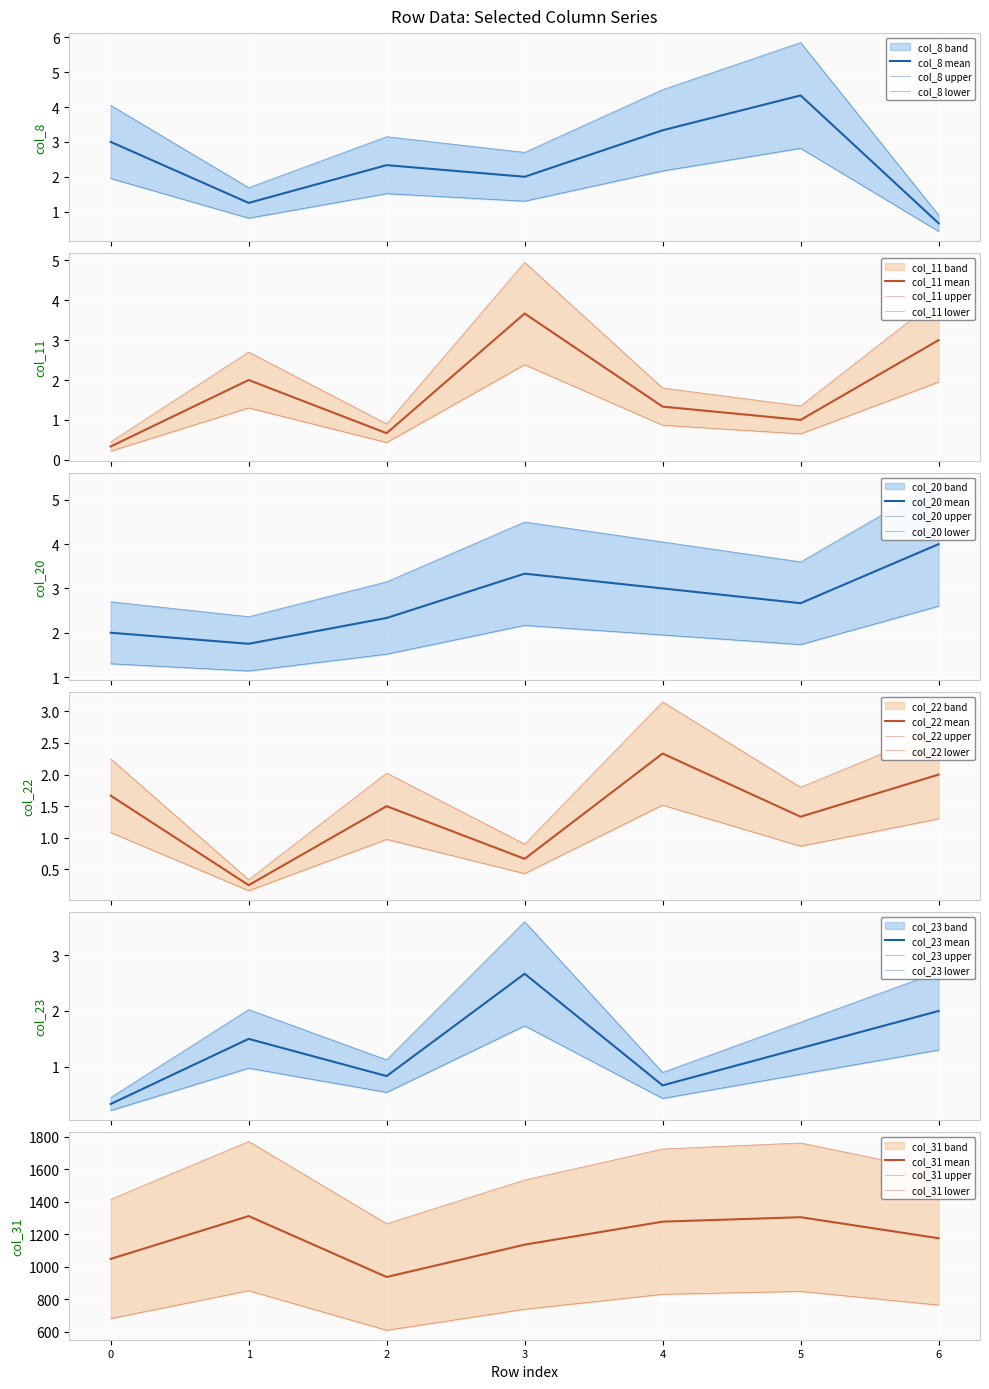

The value of col_23 at 6 is 3.1. True or false?

False